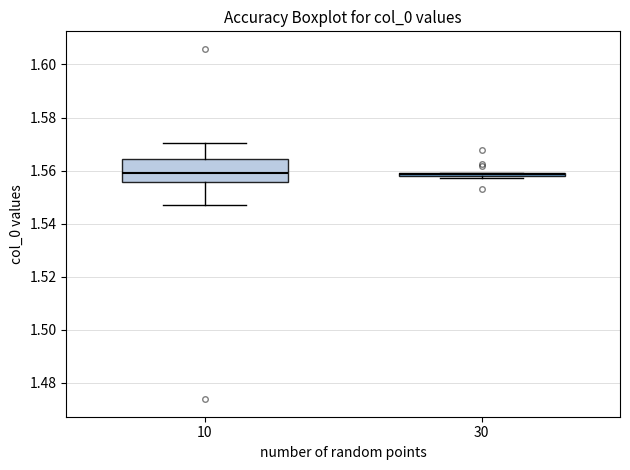

Which box is the tallest, from its lower edge to its upper edge?

10